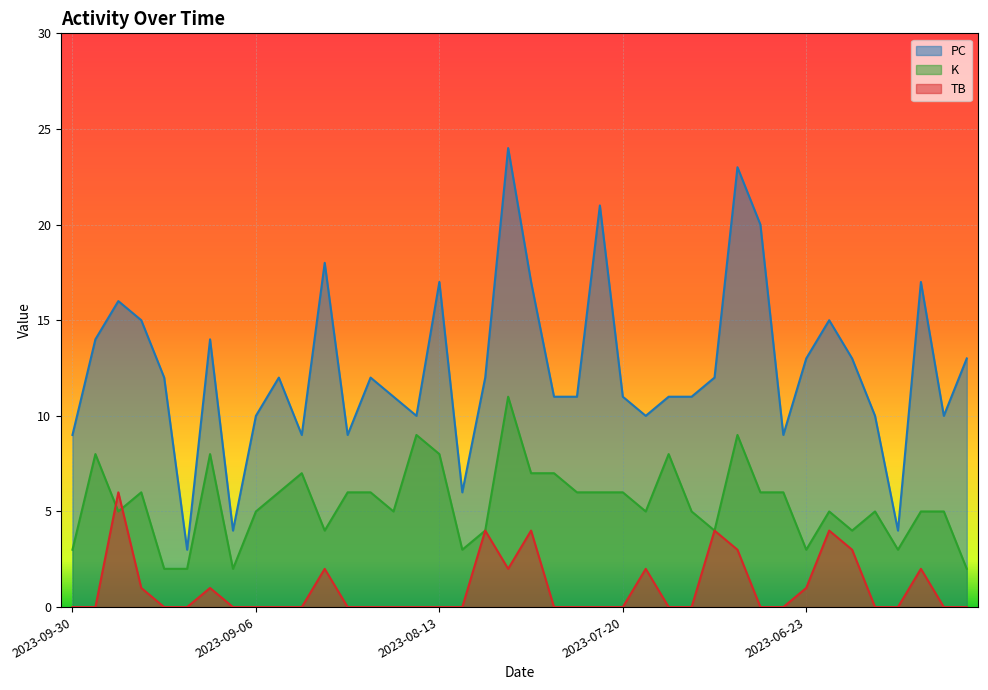

Reading right to left, extract all data points from this chart.

PC: 2023-06-07=13	2023-06-12=10	2023-06-13=17	2023-06-15=4	2023-06-18=10	2023-06-20=13	2023-06-22=15	2023-06-23=13	2023-06-27=9	2023-06-29=20	2023-07-01=23	2023-07-05=12	2023-07-06=11	2023-07-09=11	2023-07-18=10	2023-07-20=11	2023-07-26=21	2023-07-28=11	2023-07-31=11	2023-08-05=17	2023-08-06=24	2023-08-09=12	2023-08-11=6	2023-08-13=17	2023-08-18=10	2023-08-22=11	2023-08-26=12	2023-08-27=9	2023-08-29=18	2023-09-02=9	2023-09-03=12	2023-09-06=10	2023-09-09=4	2023-09-10=14	2023-09-13=3	2023-09-14=12	2023-09-17=15	2023-09-19=16	2023-09-27=14	2023-09-30=9
K: 2023-06-07=2	2023-06-12=5	2023-06-13=5	2023-06-15=3	2023-06-18=5	2023-06-20=4	2023-06-22=5	2023-06-23=3	2023-06-27=6	2023-06-29=6	2023-07-01=9	2023-07-05=4	2023-07-06=5	2023-07-09=8	2023-07-18=5	2023-07-20=6	2023-07-26=6	2023-07-28=6	2023-07-31=7	2023-08-05=7	2023-08-06=11	2023-08-09=4	2023-08-11=3	2023-08-13=8	2023-08-18=9	2023-08-22=5	2023-08-26=6	2023-08-27=6	2023-08-29=4	2023-09-02=7	2023-09-03=6	2023-09-06=5	2023-09-09=2	2023-09-10=8	2023-09-13=2	2023-09-14=2	2023-09-17=6	2023-09-19=5	2023-09-27=8	2023-09-30=3
TB: 2023-06-07=0	2023-06-12=0	2023-06-13=2	2023-06-15=0	2023-06-18=0	2023-06-20=3	2023-06-22=4	2023-06-23=1	2023-06-27=0	2023-06-29=0	2023-07-01=3	2023-07-05=4	2023-07-06=0	2023-07-09=0	2023-07-18=2	2023-07-20=0	2023-07-26=0	2023-07-28=0	2023-07-31=0	2023-08-05=4	2023-08-06=2	2023-08-09=4	2023-08-11=0	2023-08-13=0	2023-08-18=0	2023-08-22=0	2023-08-26=0	2023-08-27=0	2023-08-29=2	2023-09-02=0	2023-09-03=0	2023-09-06=0	2023-09-09=0	2023-09-10=1	2023-09-13=0	2023-09-14=0	2023-09-17=1	2023-09-19=6	2023-09-27=0	2023-09-30=0